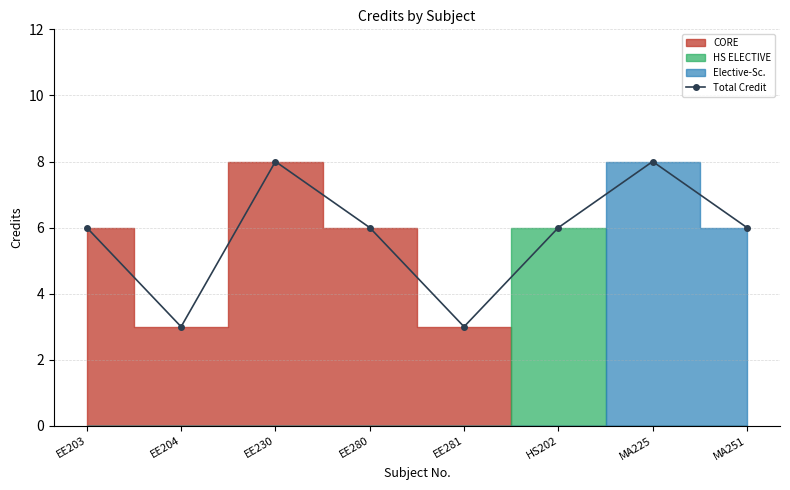

Between EE280 and EE204, which is larger?

EE280